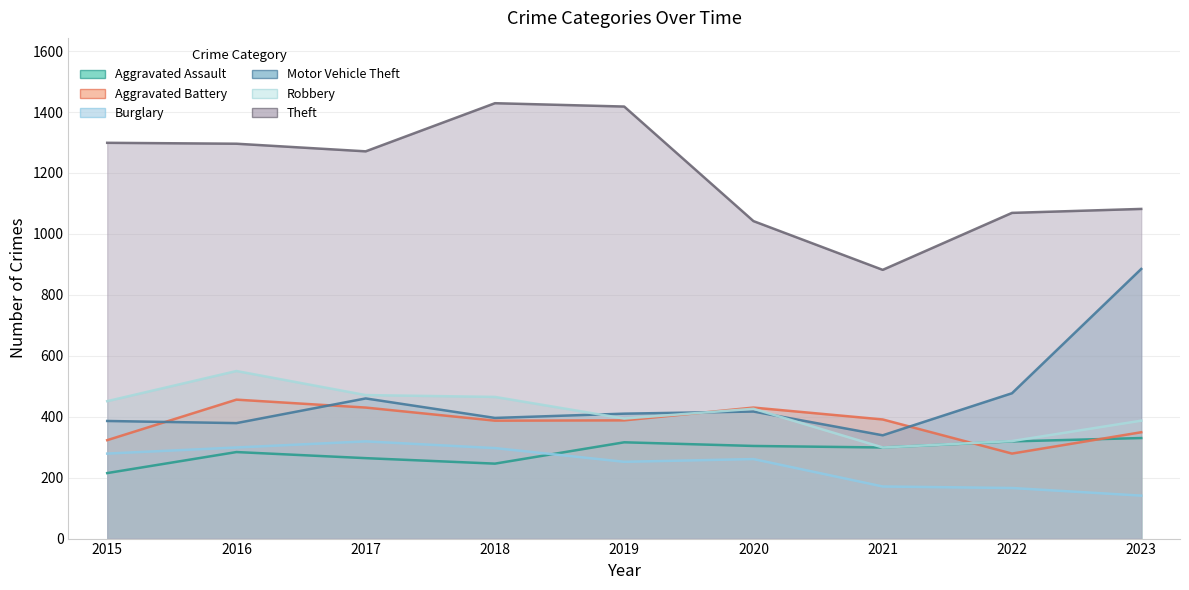

What is the spread (max minus min) of values at 2019?

1166